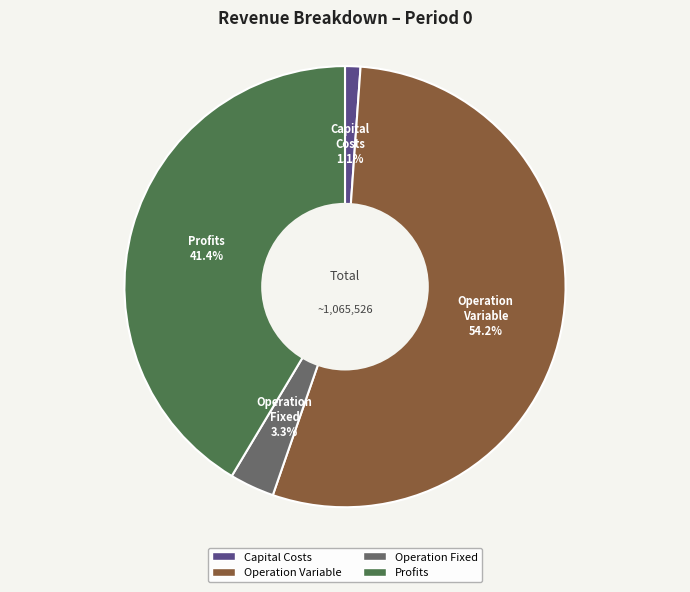

Which has a higher value, Capital Costs or Operation Fixed?

Operation Fixed